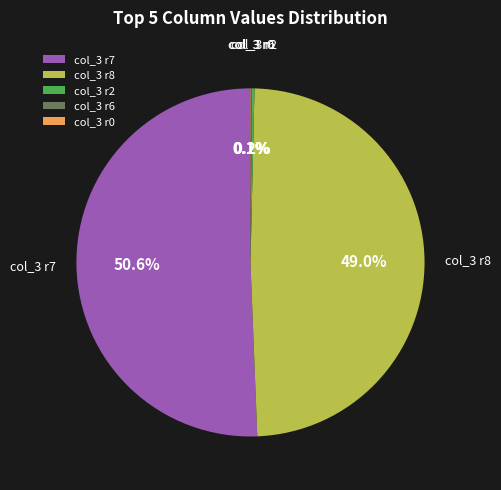

Which category has the biggest portion of the pie?

col_3 r7